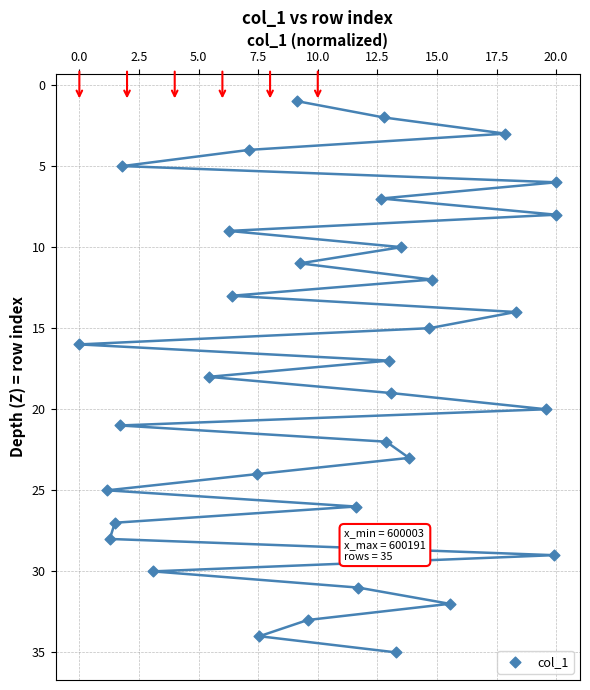

How many points are shown in the scatter plot?

35